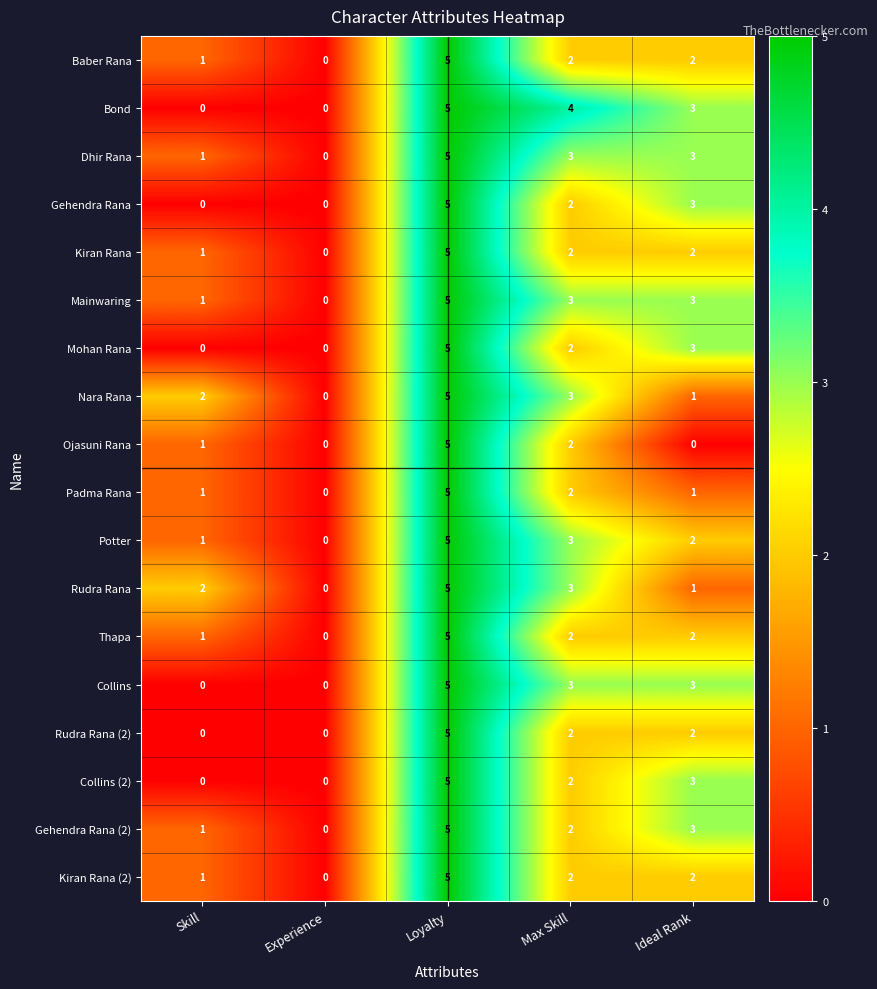

Between Loyalty and Ideal Rank, which series saw the biggest shift?

Ojasuni Rana